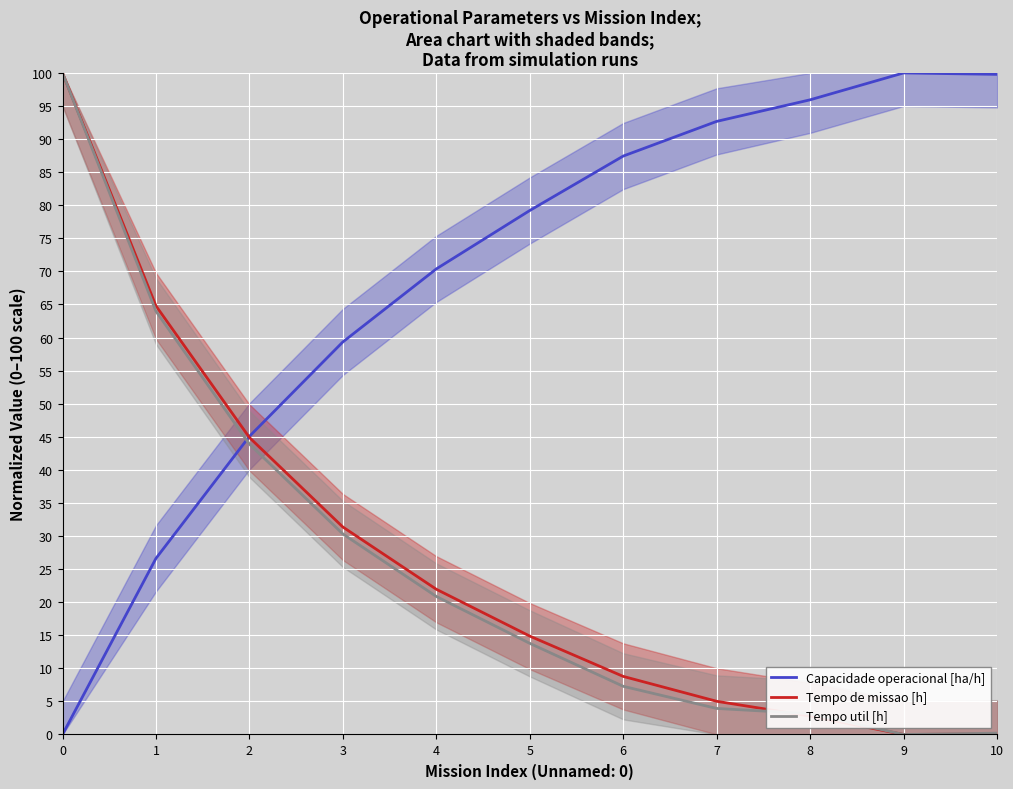

Which series changed the most between 6 and 7?

Capacidade operacional [ha/h]